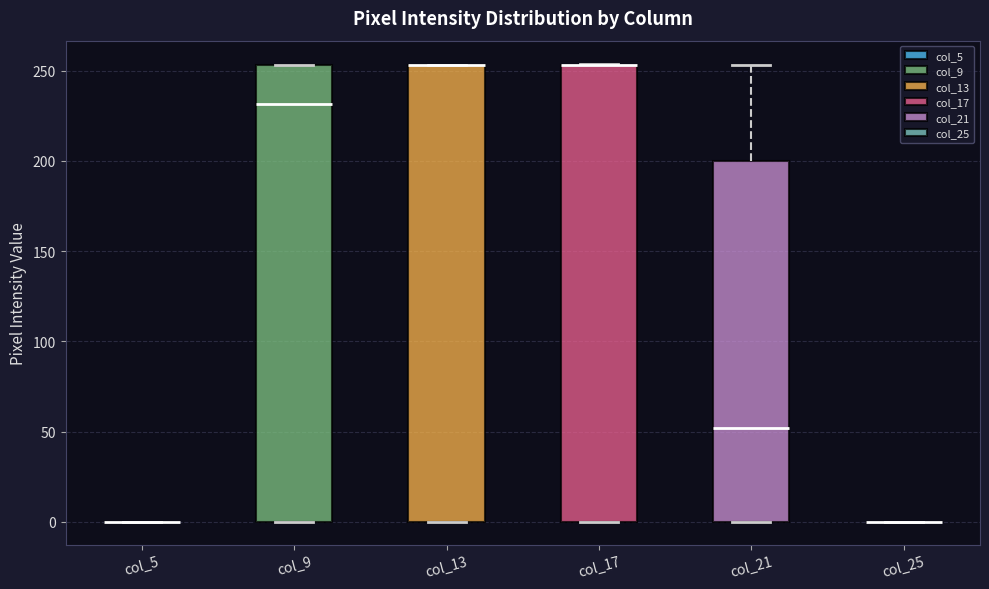

Reading left to right, read every box against the y-axis: the position of its median line, the range the box covers, and the ends of its whiskers. The values are not printed on the chart, so give them approximately, as read against the axis.

col_5: box collapsed to a line at 0, whiskers 0 to 0
col_9: median 230, box 0 to 255, whiskers 0 to 255
col_13: median 255 (drawn on the box's upper edge), box 0 to 255, whiskers 0 to 255
col_17: median 255 (drawn on the box's upper edge), box 0 to 255, whiskers 0 to 255
col_21: median 50, box 0 to 200, whiskers 0 to 255
col_25: box collapsed to a line at 0, whiskers 0 to 0